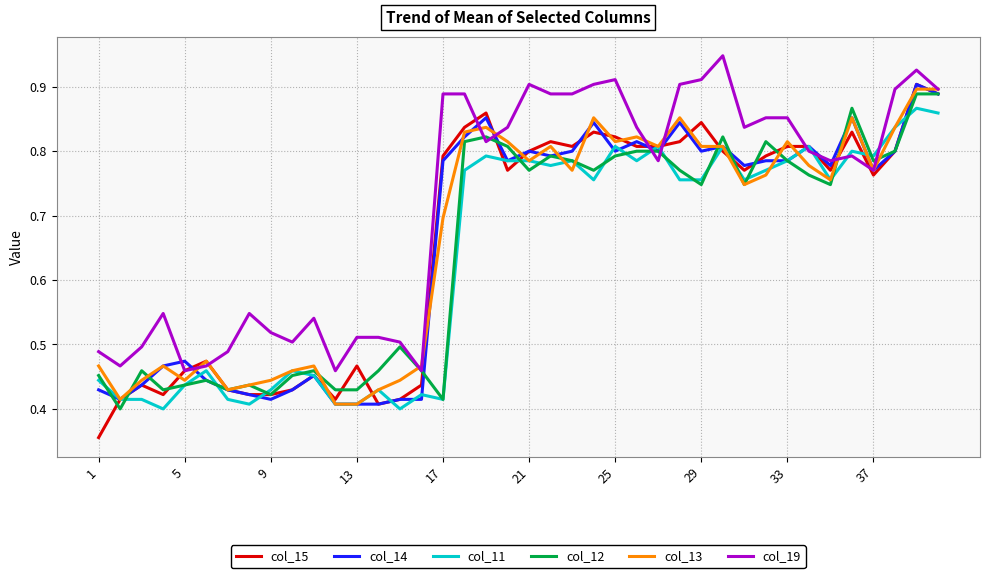

Which series has the largest total across all categories?

col_19